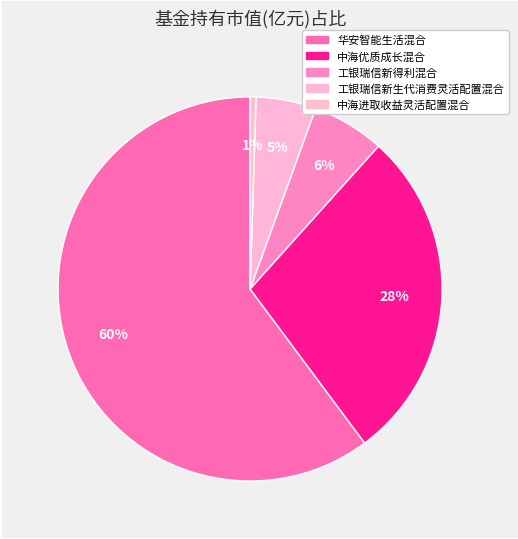

Is it true that 中海进取收益灵活配置混合 is 1% of the pie?

True